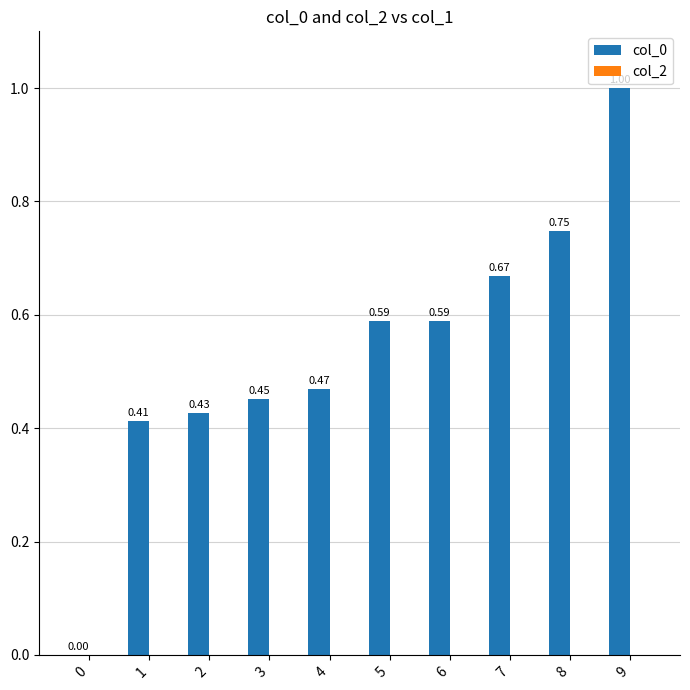

What is the change in value from 6 to 8?

+0.2